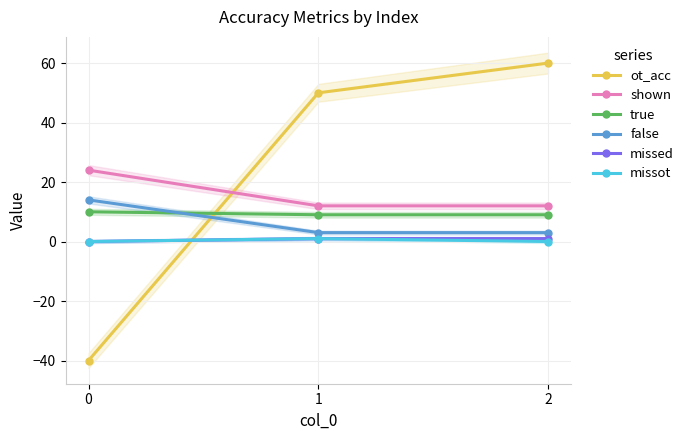

The value of ot_acc at 2 is 60. True or false?

True